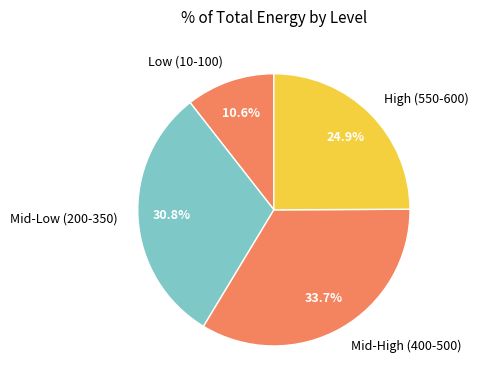

Which slice is the largest?

Mid-High (400-500)